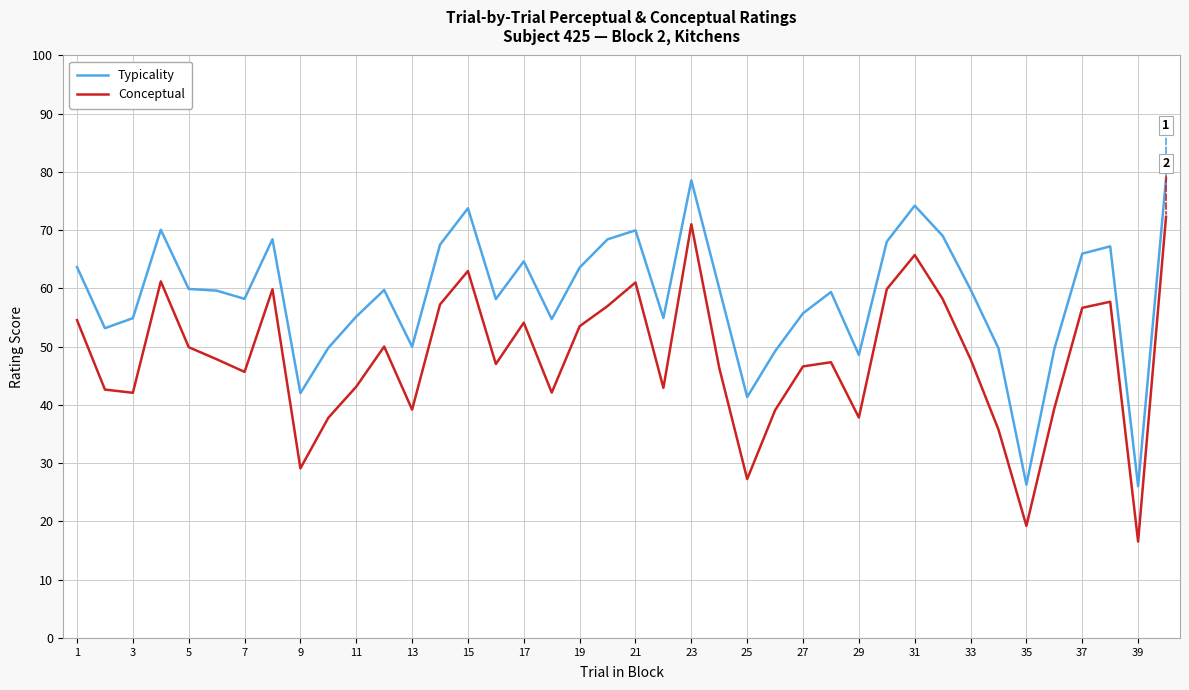

Rank the series by their maximum value, from highest to lowest.

Typicality, Conceptual